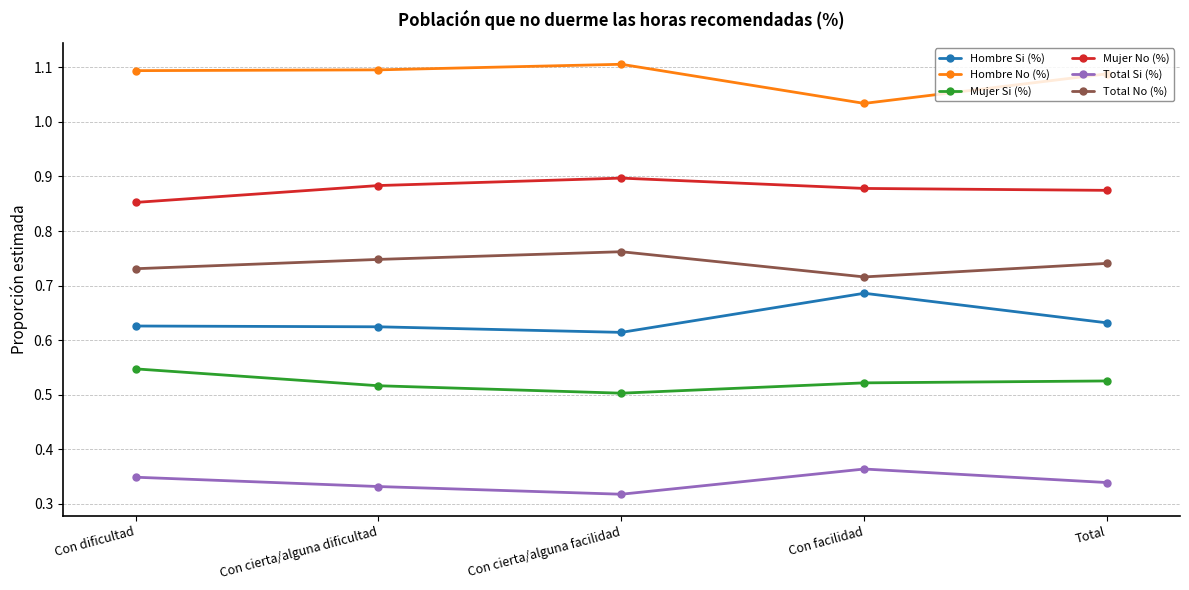

True or false: Hombre No (%) has more than 2 points higher than both neighbors.

False